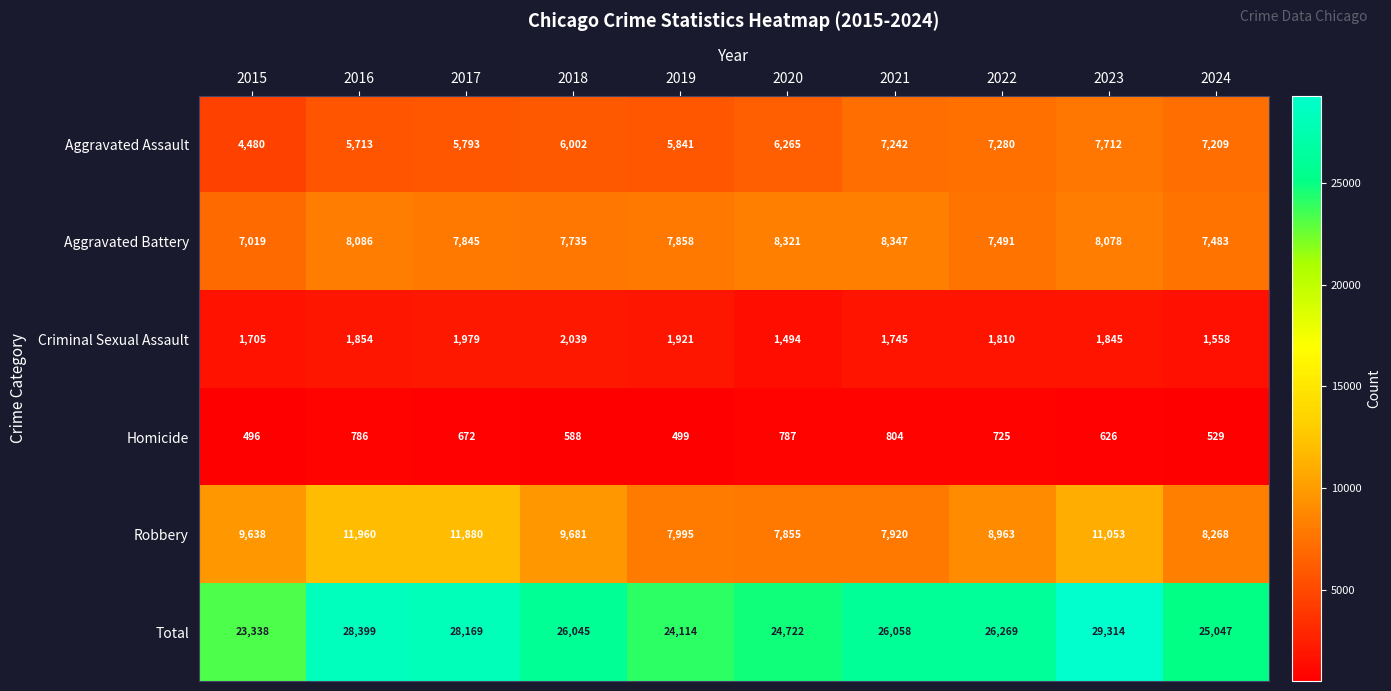

At 2016, list the series in order from largest to smallest.

Total, Robbery, Aggravated Battery, Aggravated Assault, Criminal Sexual Assault, Homicide